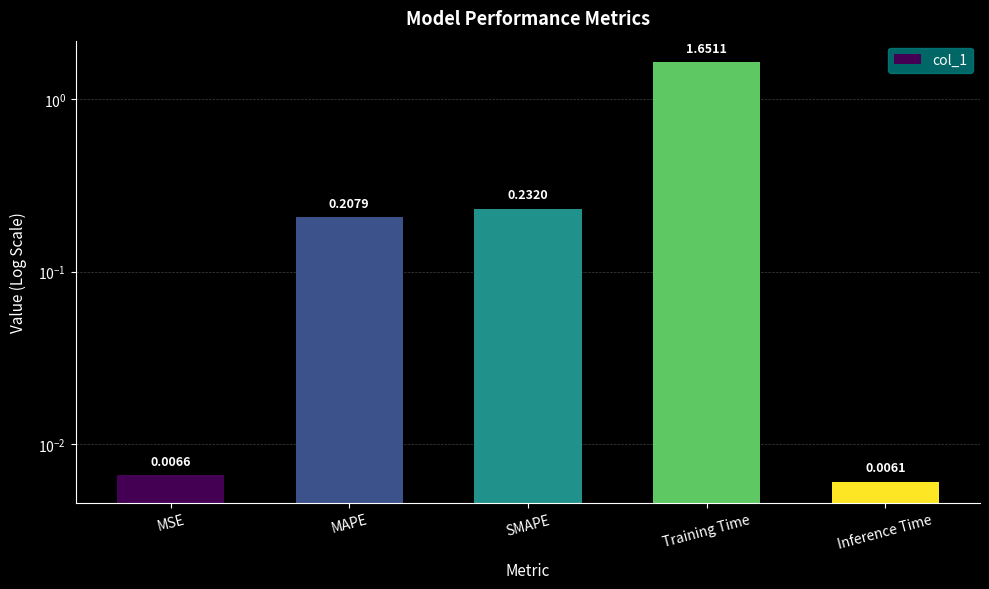

At which label is the value closest to 0?

Inference Time